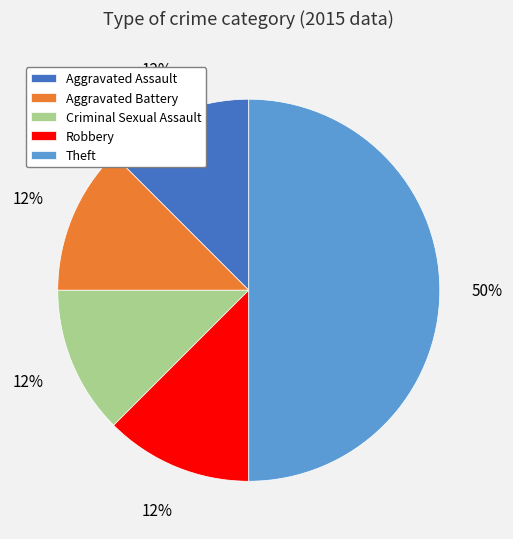

What is the ratio of the value at Aggravated Assault to the value at Aggravated Battery?

1.0